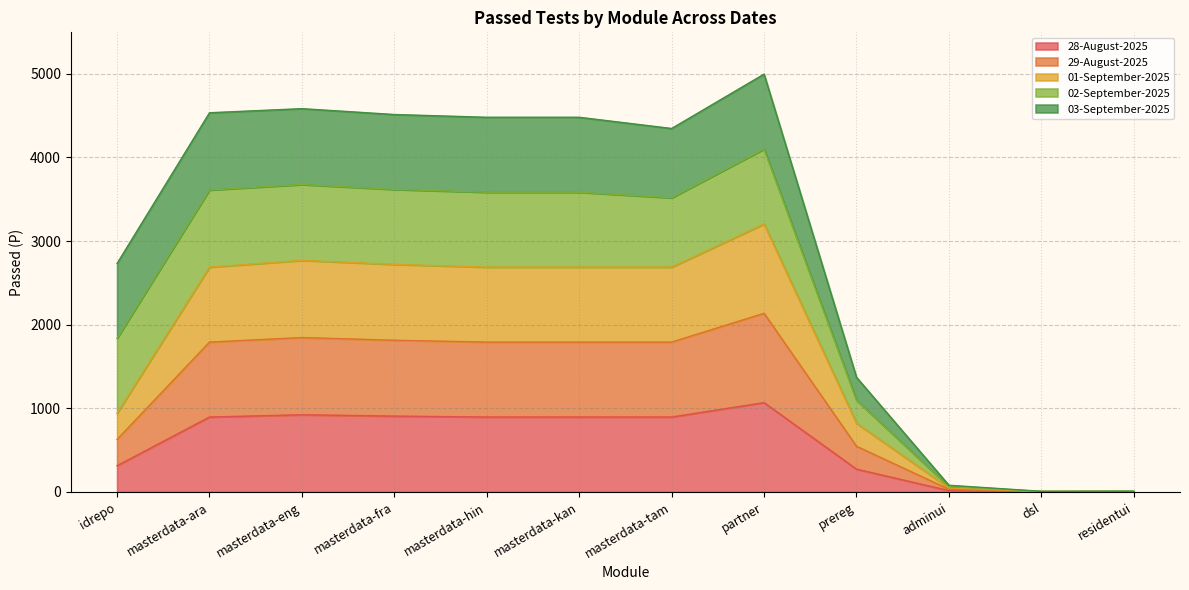

What is the minimum value for 29-August-2025?

6